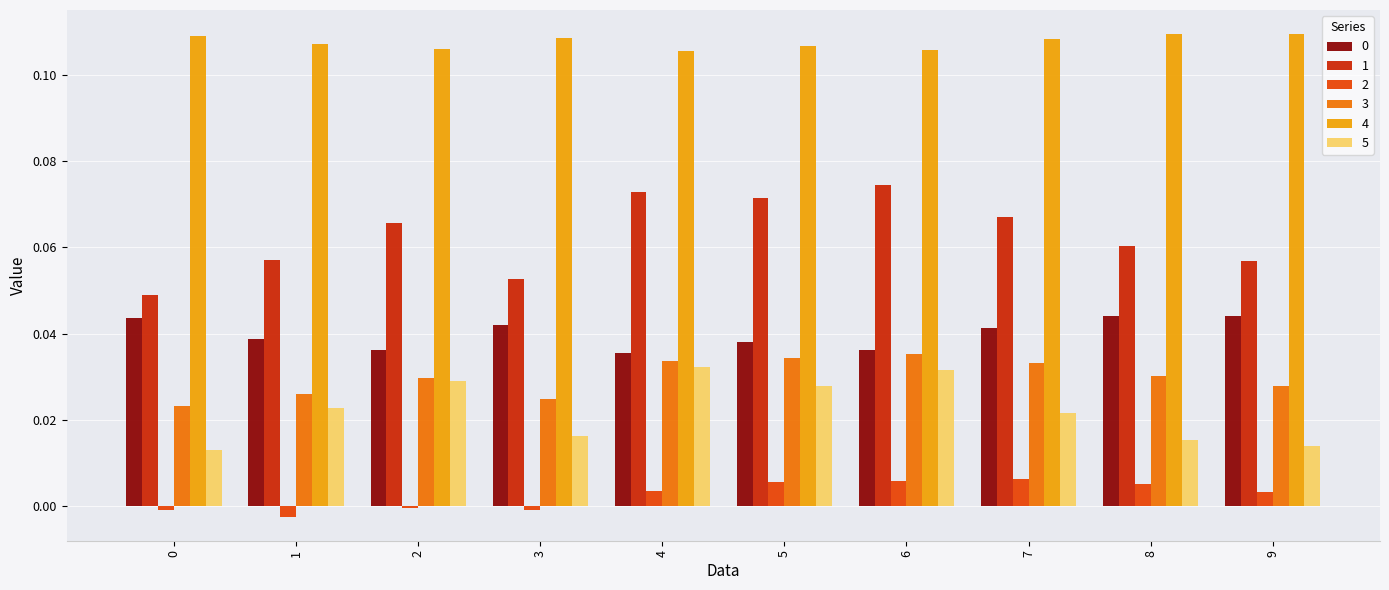

The 0 series shows 0.1 at 2. True or false?

False